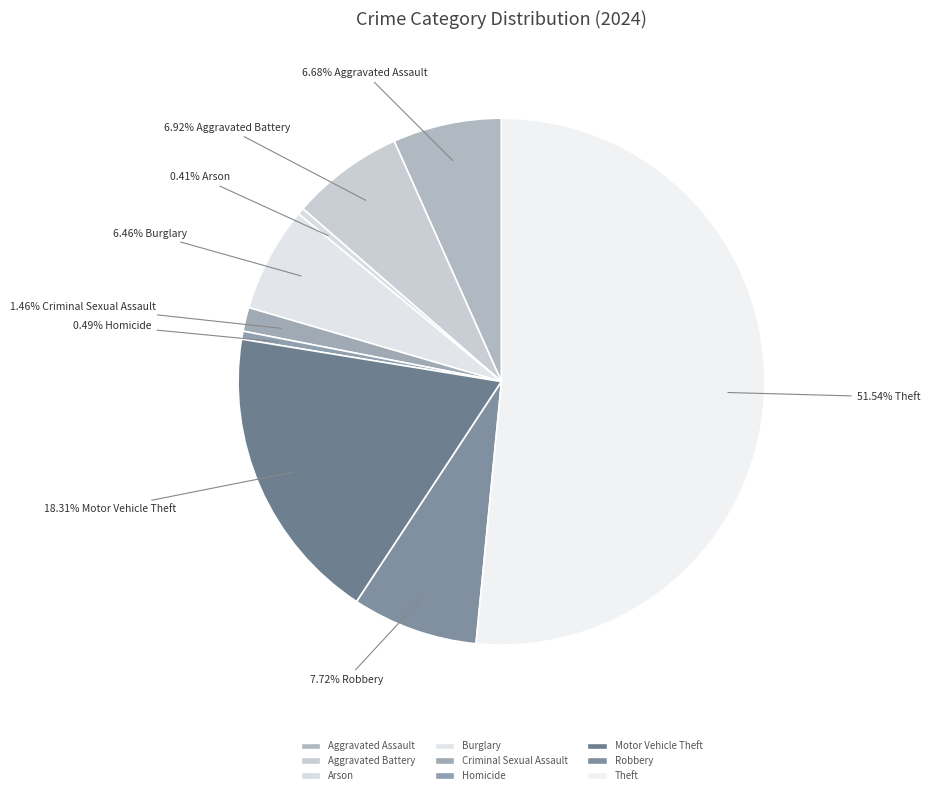

To the nearest percent, what portion does Theft represent?

52%